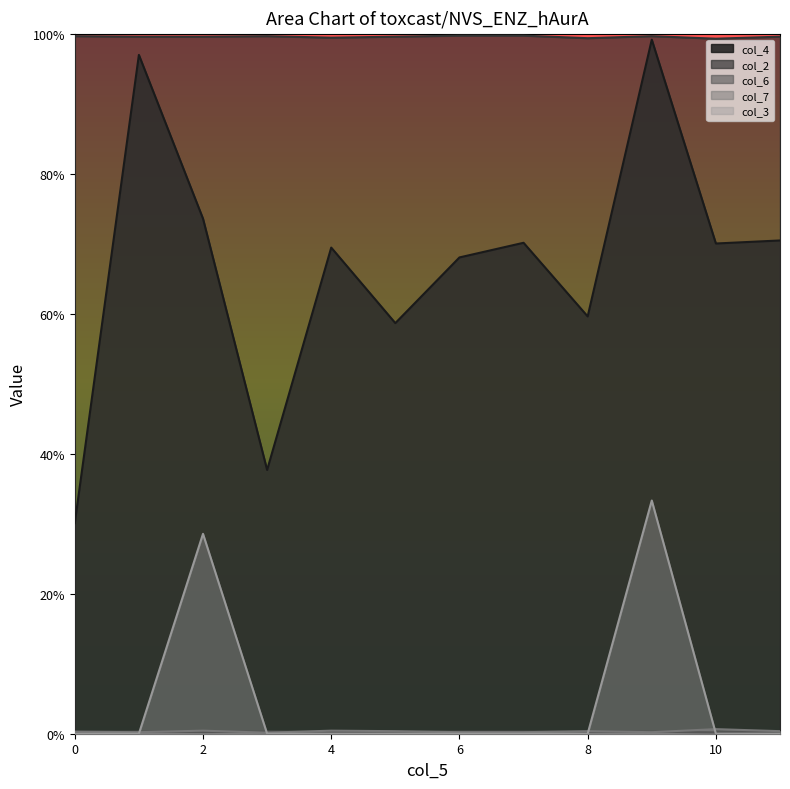

True or false: col_4 has a value of 1.2 at 8.

False